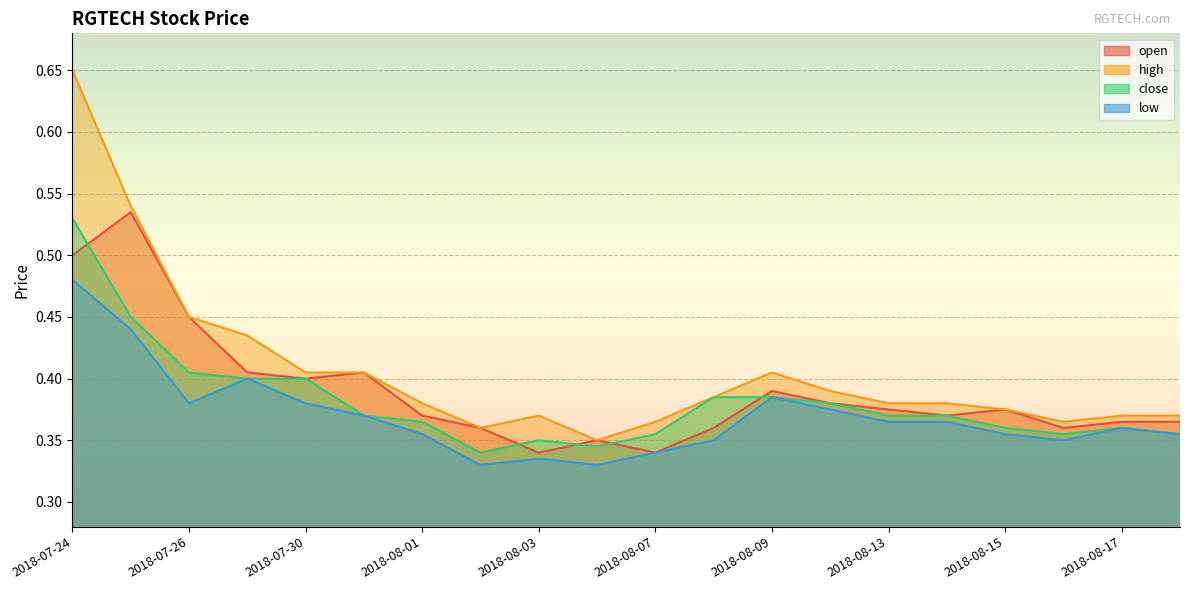

Between 2018-08-09 and 2018-08-14, which series saw the biggest shift?

high